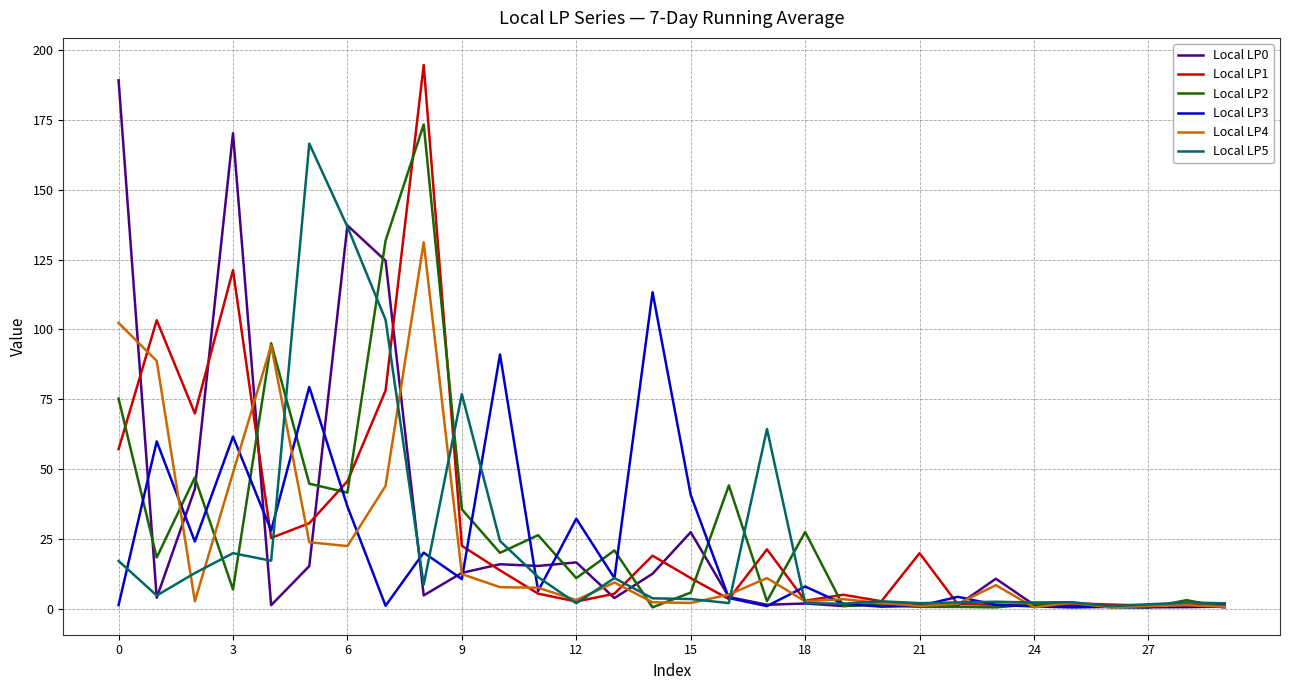

What is the maximum value shown in the chart?

194.7